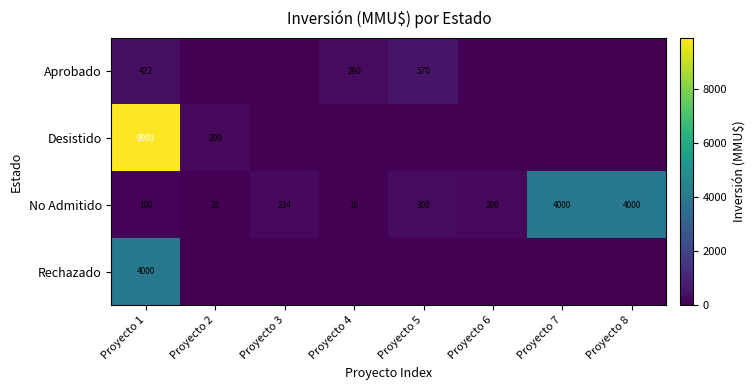

What is the minimum value for No Admitido?

10